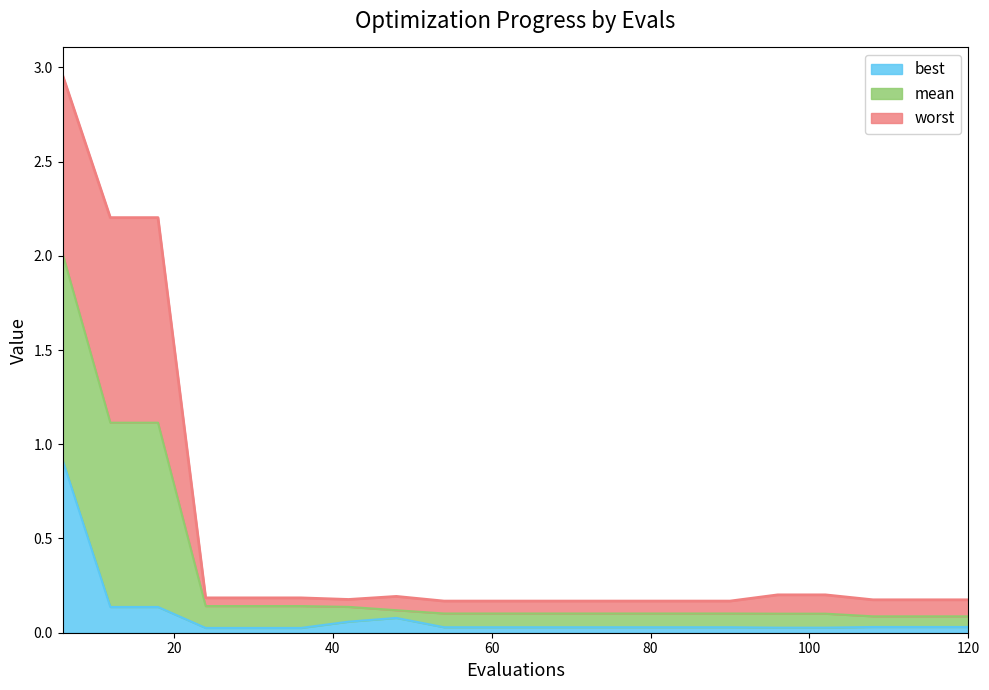

What is the average value of the mean series?

0.3